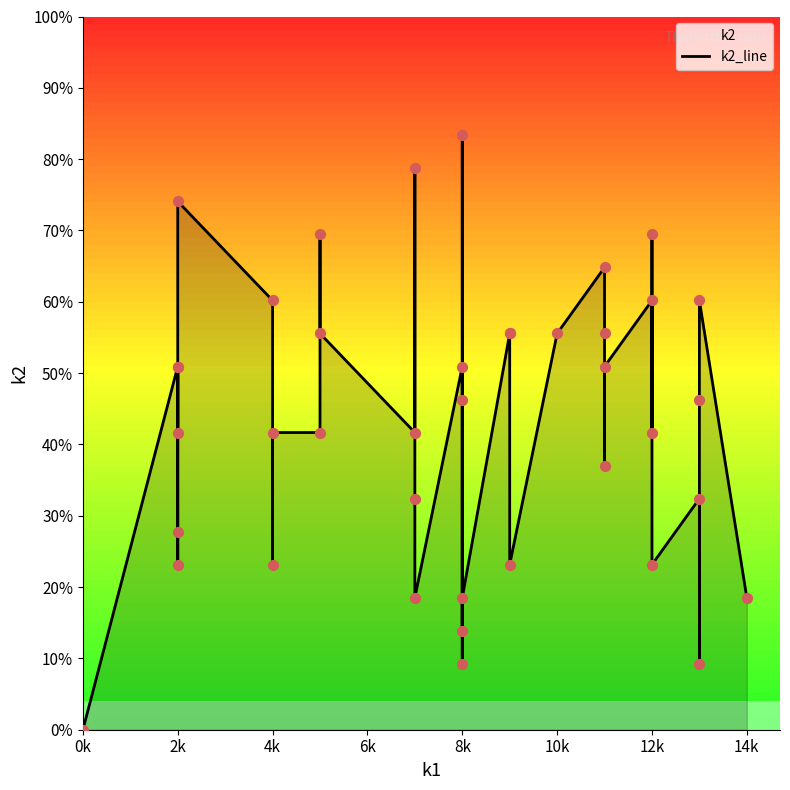

What is the change in value from 2k to 10k?

+3